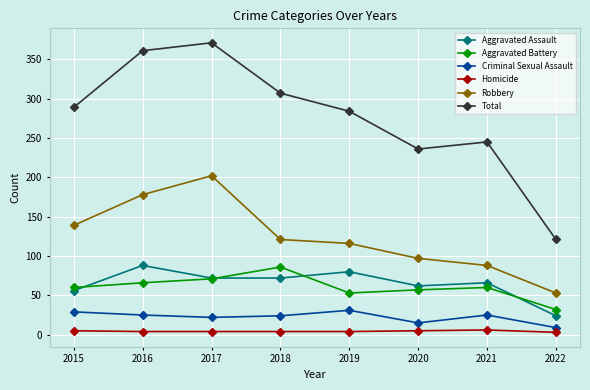

At 2020, list the series in order from largest to smallest.

Total, Robbery, Aggravated Assault, Aggravated Battery, Criminal Sexual Assault, Homicide